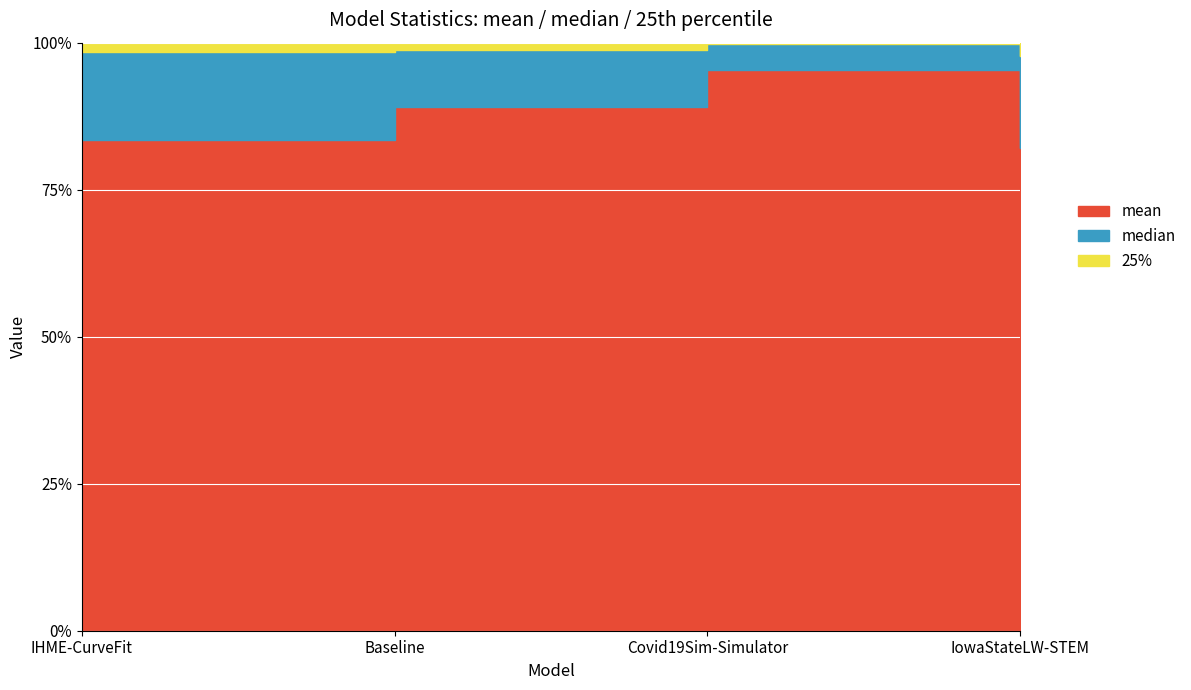

What value does the median series have at Baseline?

263902.4